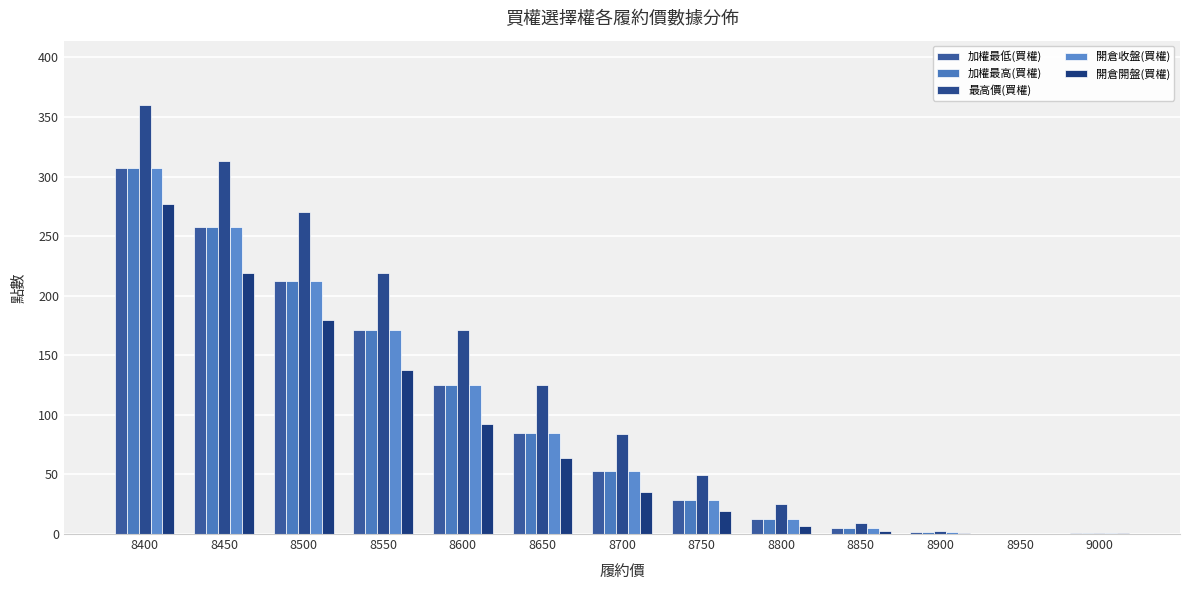

What is the maximum value shown in the chart?

360.0